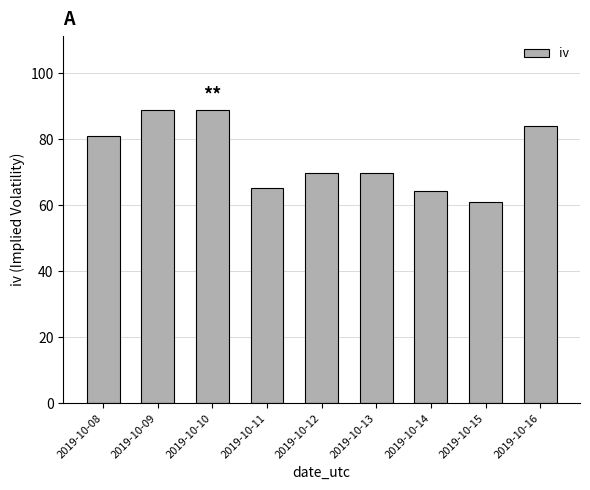

Where is the data nearest to the value 74?

2019-10-12